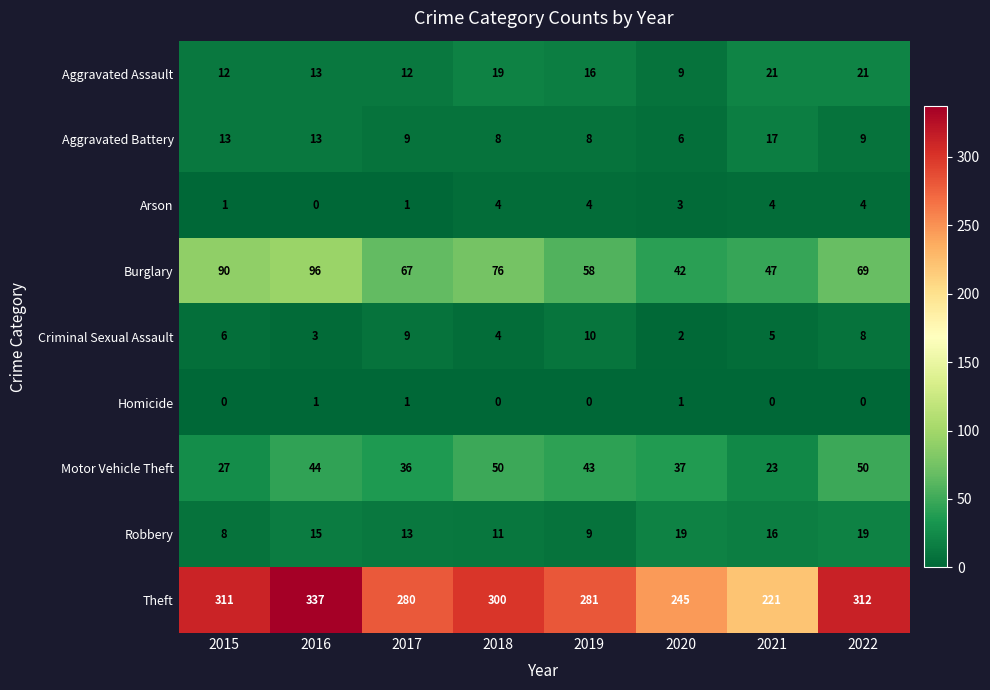

What is the spread (max minus min) of values at 2020?

244